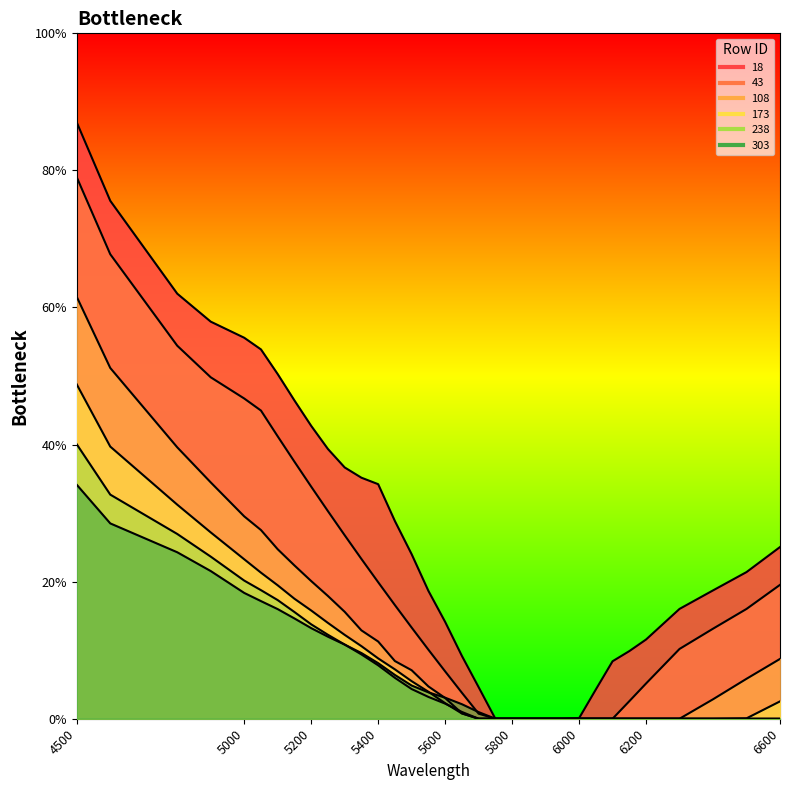

At how many categories does at least one series exceed 0?

28